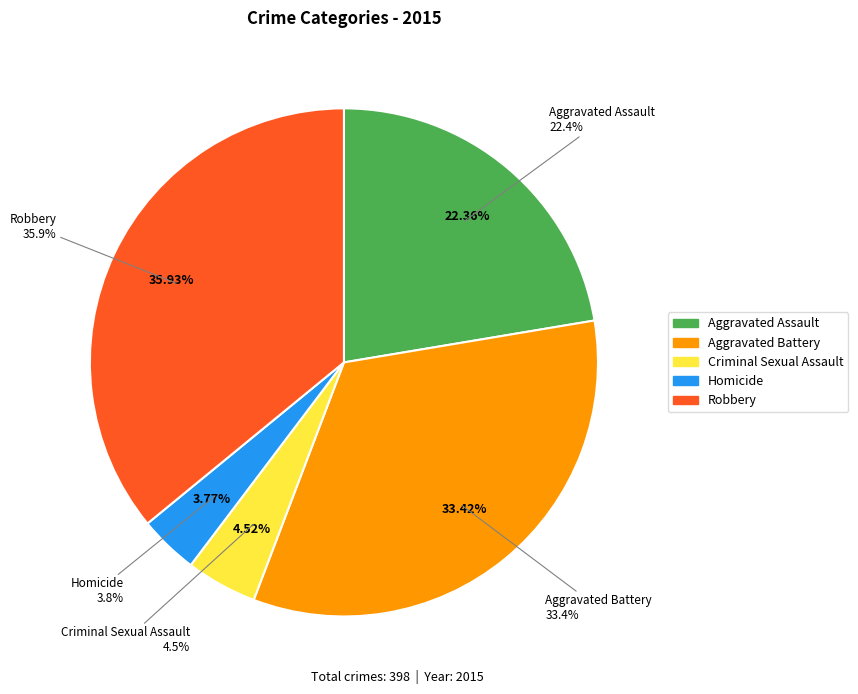

To the nearest percent, what portion does Robbery represent?

36%